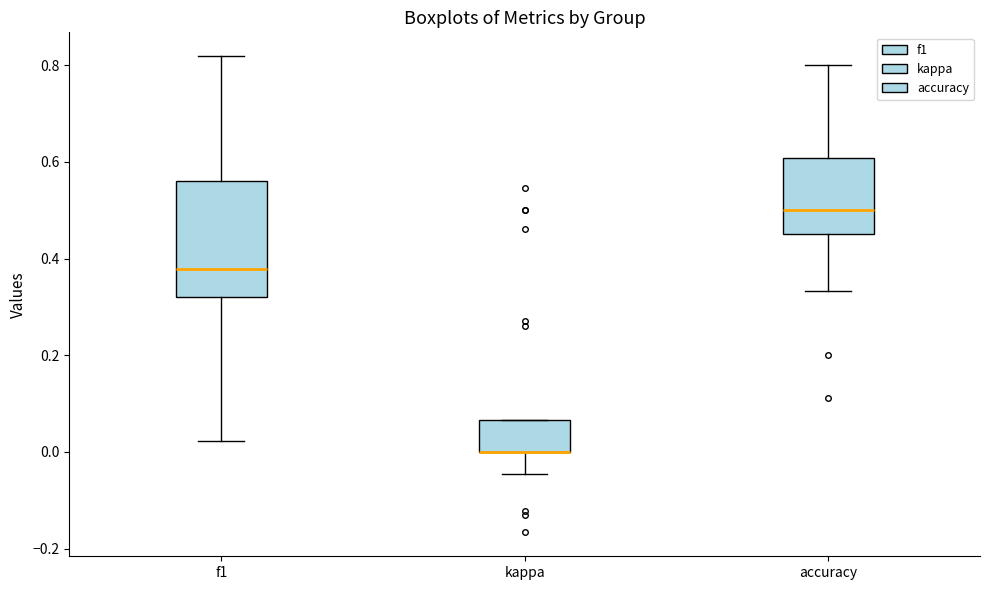

Reading left to right, read every box against the y-axis: the position of its median line, the range the box covers, and the ends of its whiskers. The values are not printed on the chart, so give them approximately, as read against the axis.

f1: median 0.38, box 0.32 to 0.56, whiskers 0.02 to 0.82
kappa: median 0.00 (drawn on the box's lower edge), box 0.00 to 0.06, whiskers -0.04 to 0.06
accuracy: median 0.50, box 0.46 to 0.60, whiskers 0.34 to 0.80